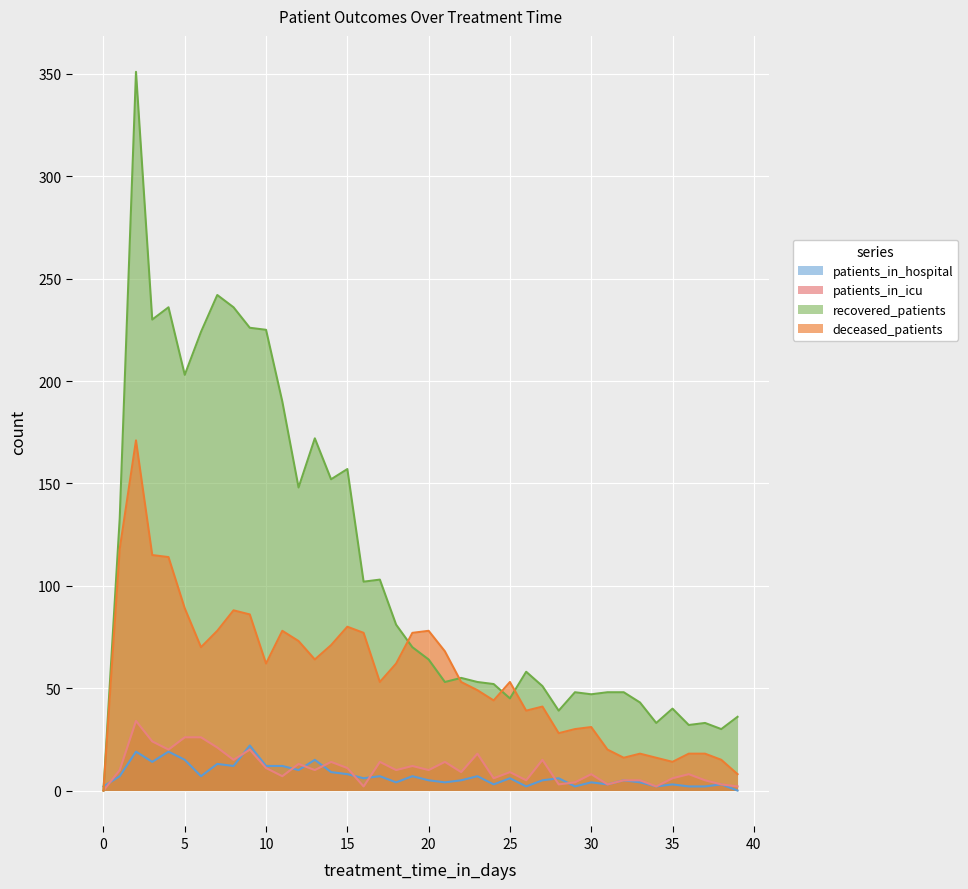

How many lines are shown in the chart?

4